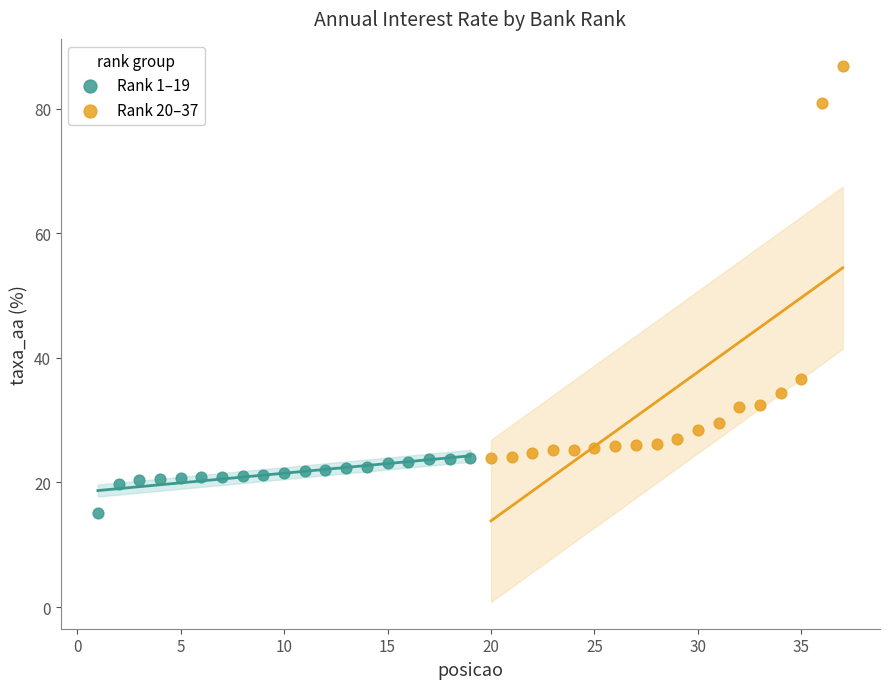

Which series has the widest spread of Y values?

Rank 20–37